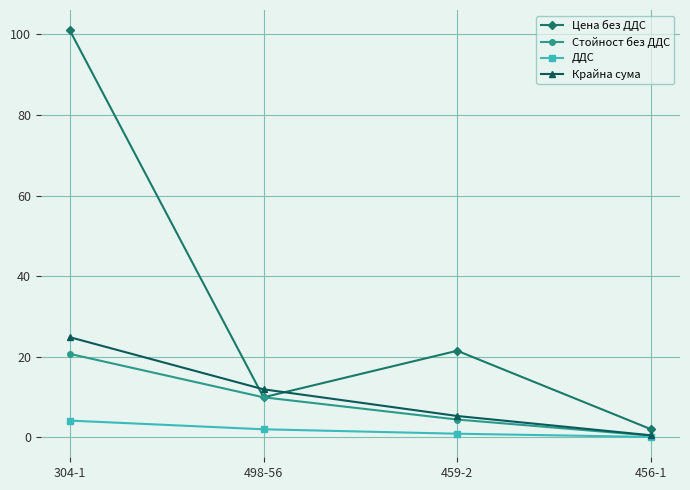

At which category is the sum across all series the highest?

304-1